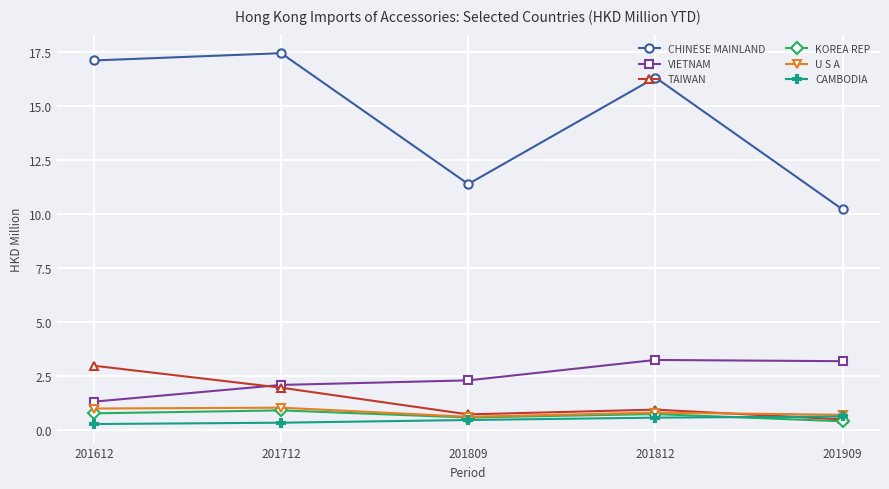

What value does the U S A series have at 201612?

1.0